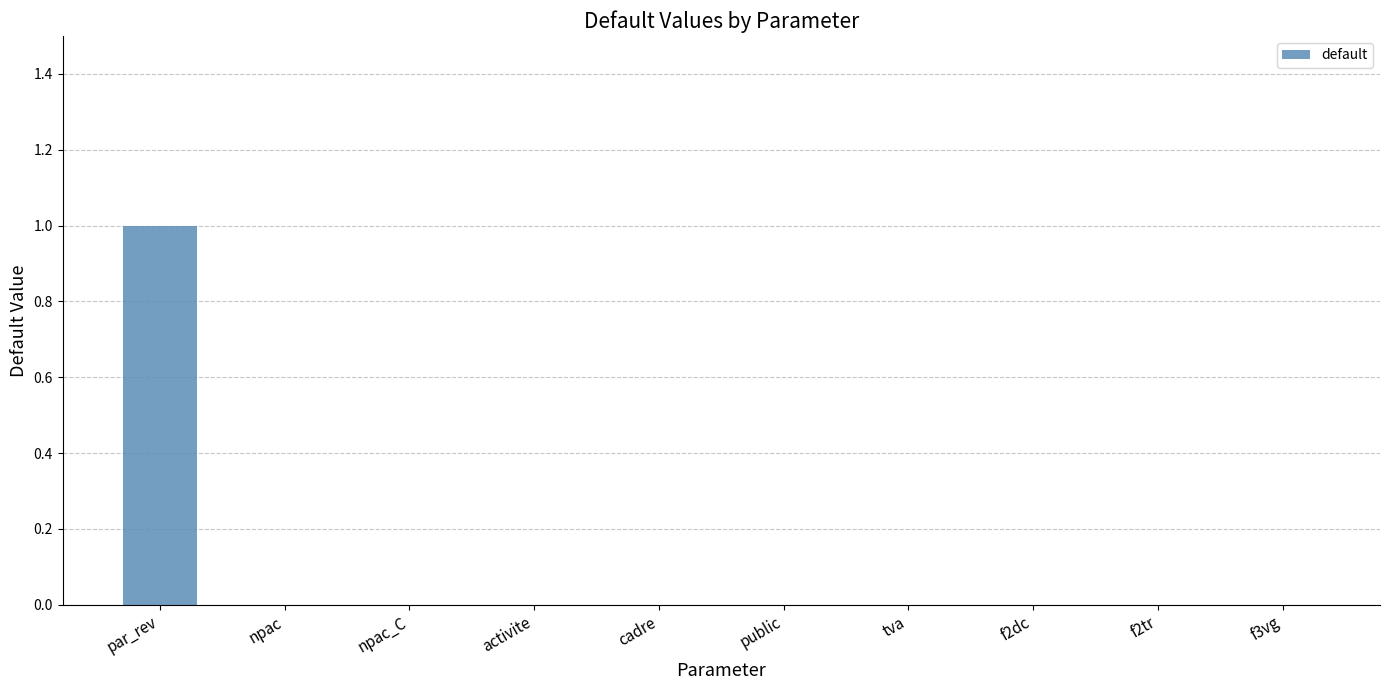

Which category has the highest value across all series?

par_rev